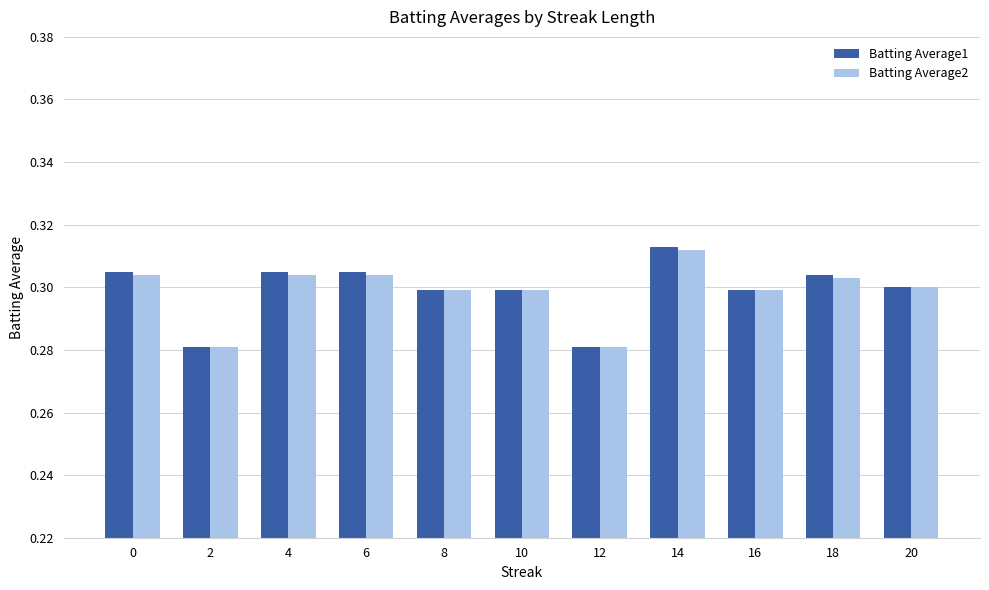

Count the Batting Average2 values in the range 0 to 1.

11